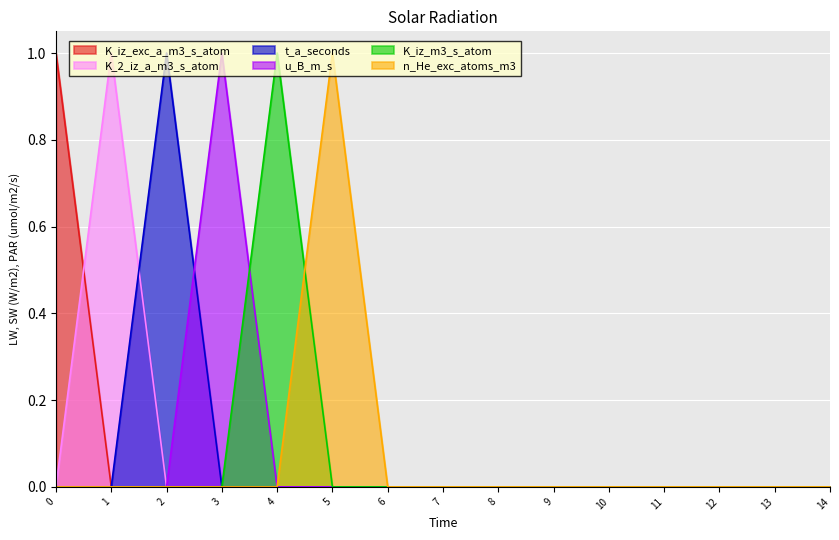

How many lines are shown in the chart?

6